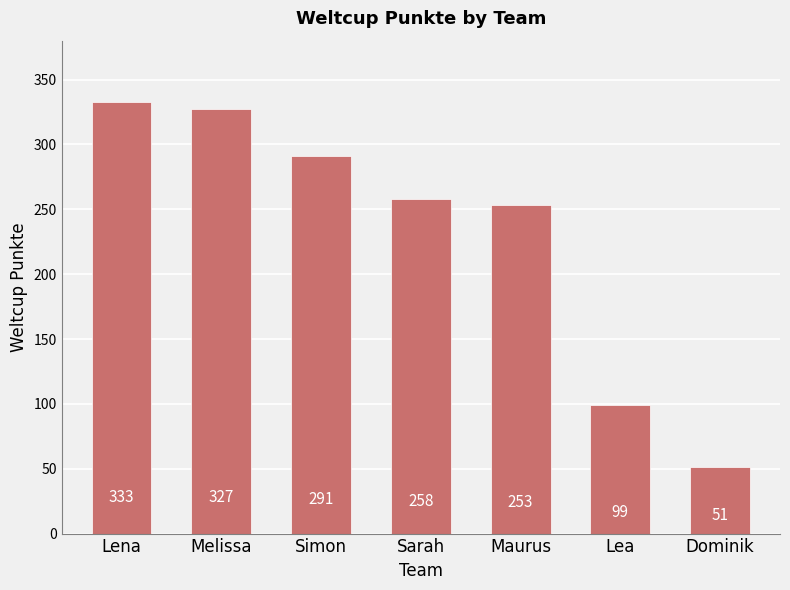

True or false: the data shows 374 at Maurus.

False